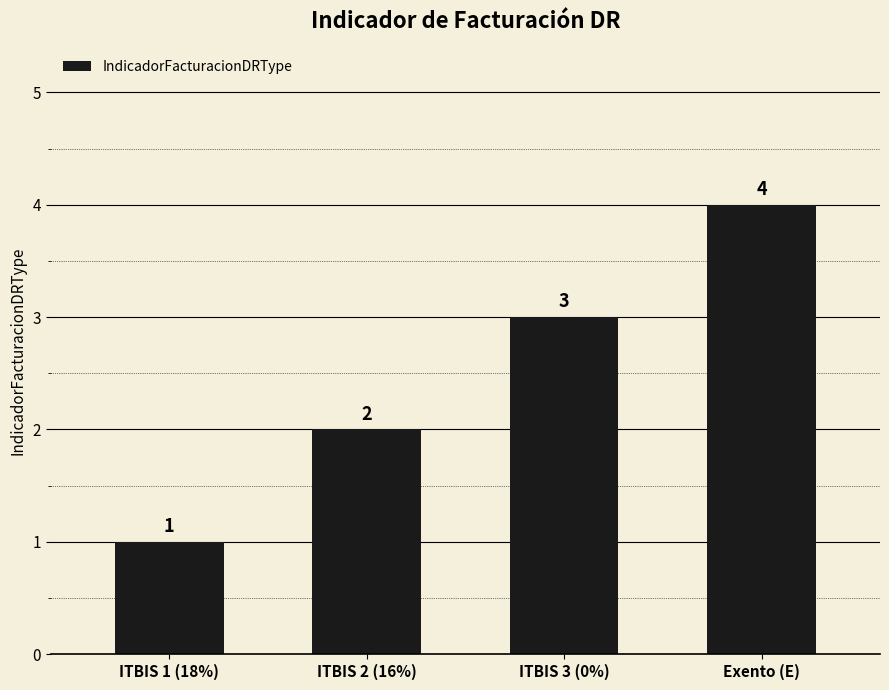

List the labels in order of value, smallest first.

ITBIS 1 (18%), ITBIS 2 (16%), ITBIS 3 (0%), Exento (E)